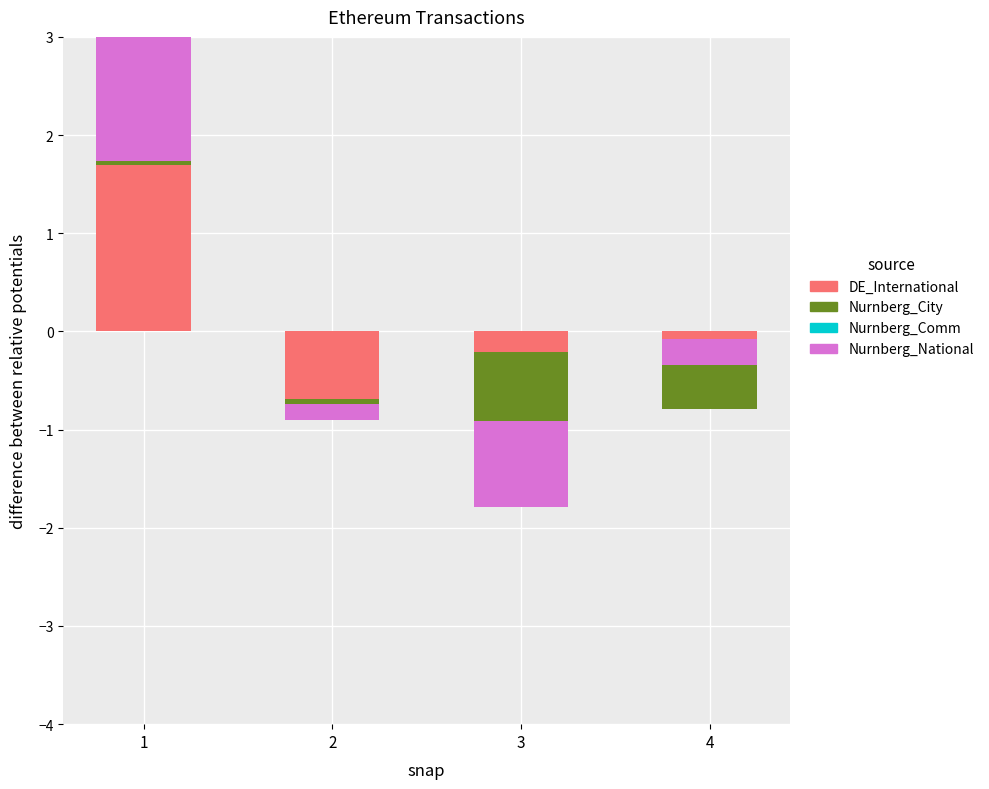

Which category has the highest value across all series?

1